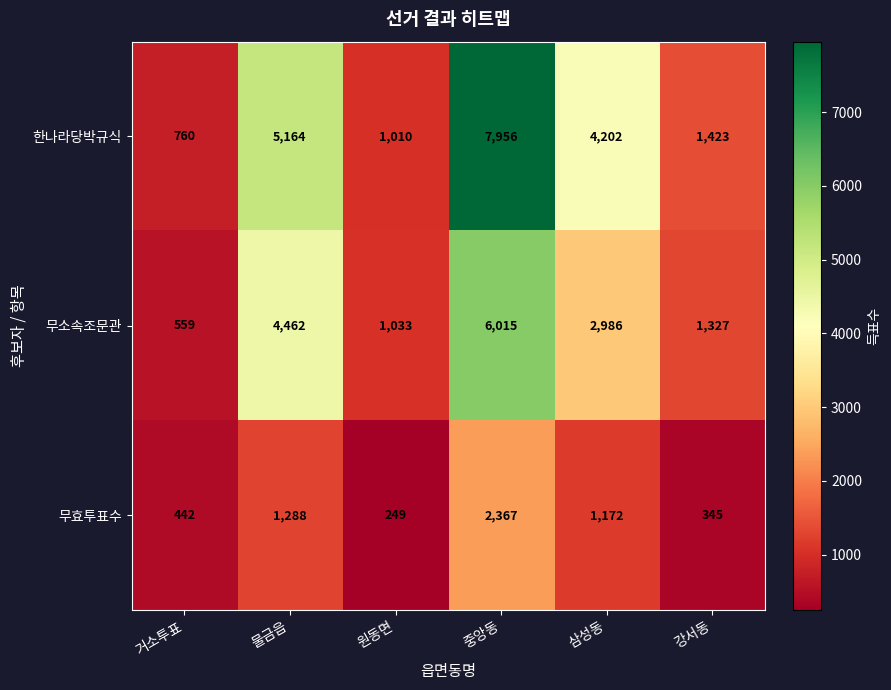

Which series has the largest range (max minus min)?

한나라당박규식